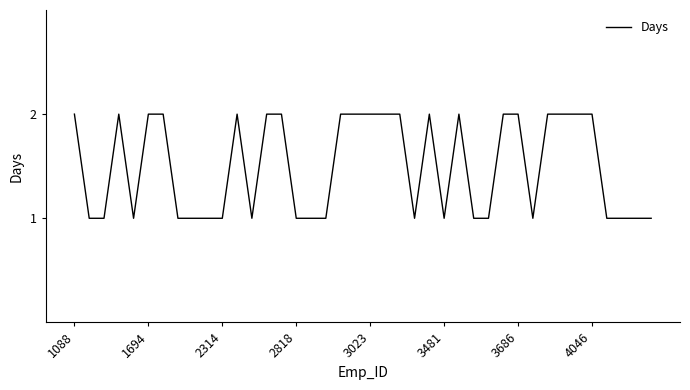

The value at 1088 is 2. True or false?

True